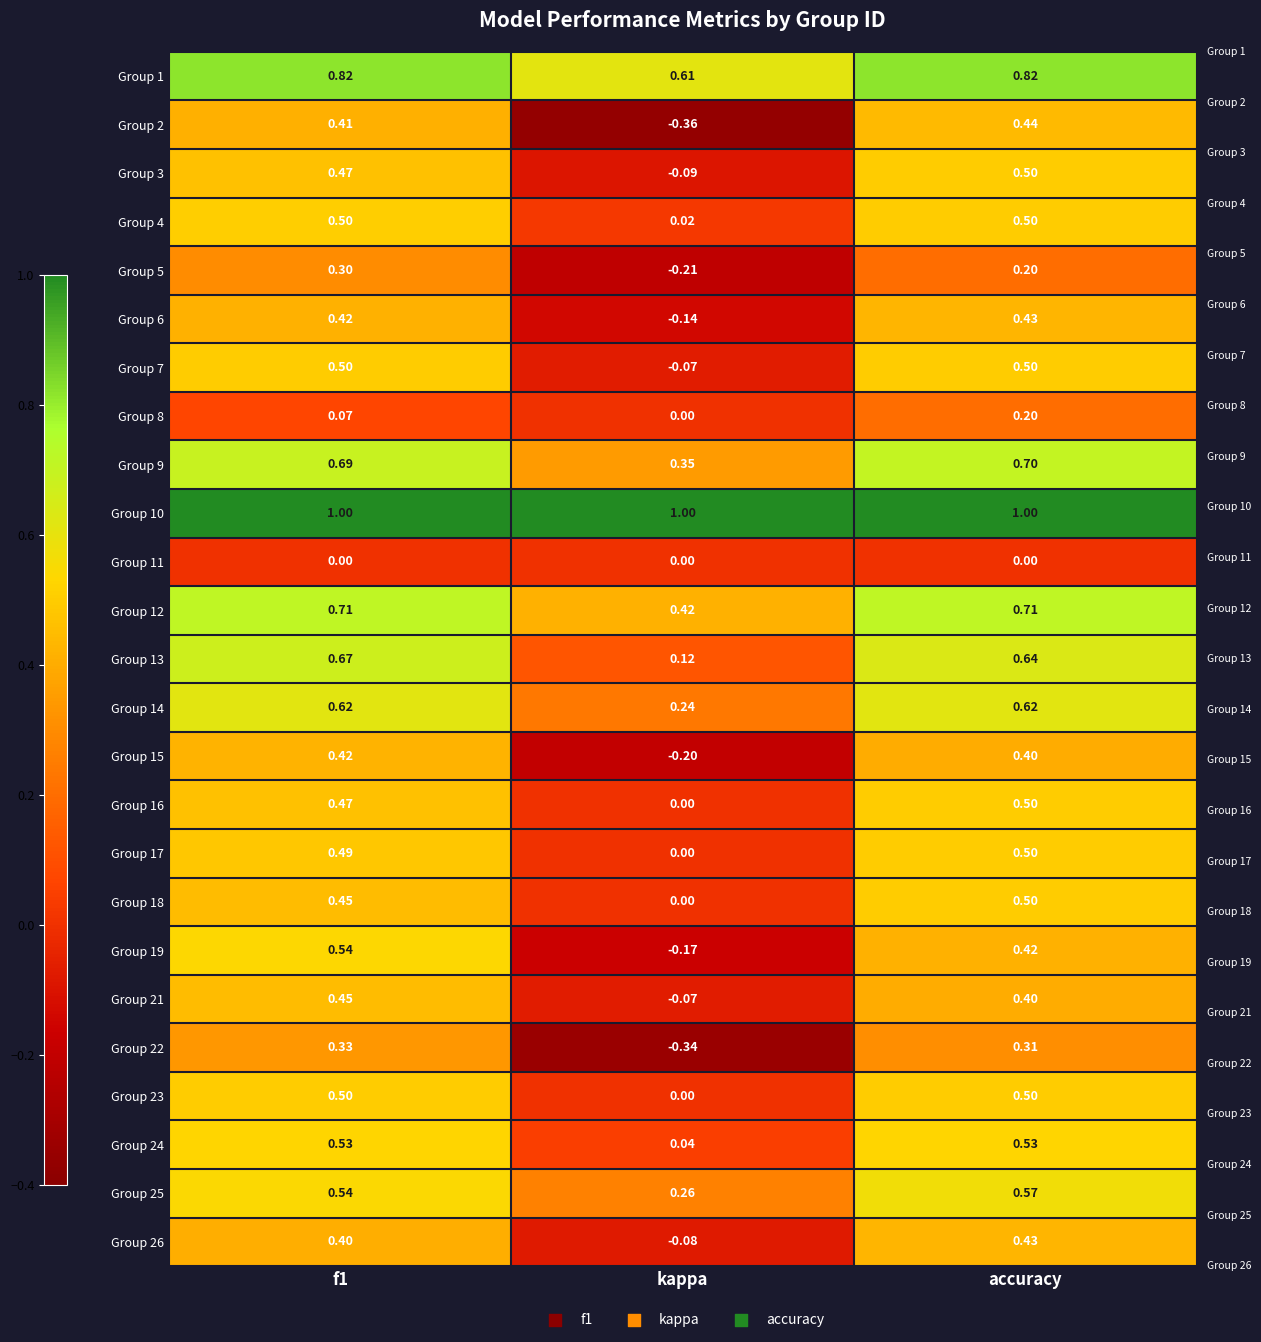

At which label is Group 19 closest to 0?

kappa